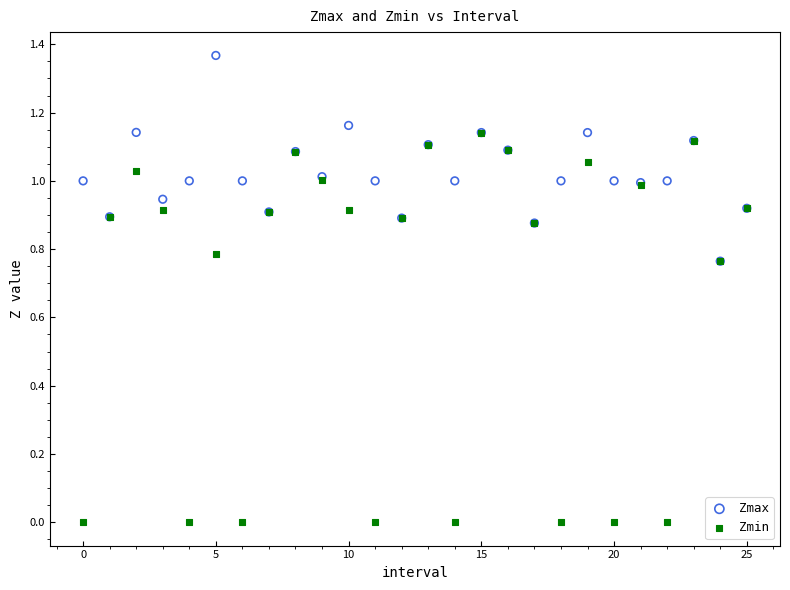

What are all the series names shown in the legend?

Zmax, Zmin